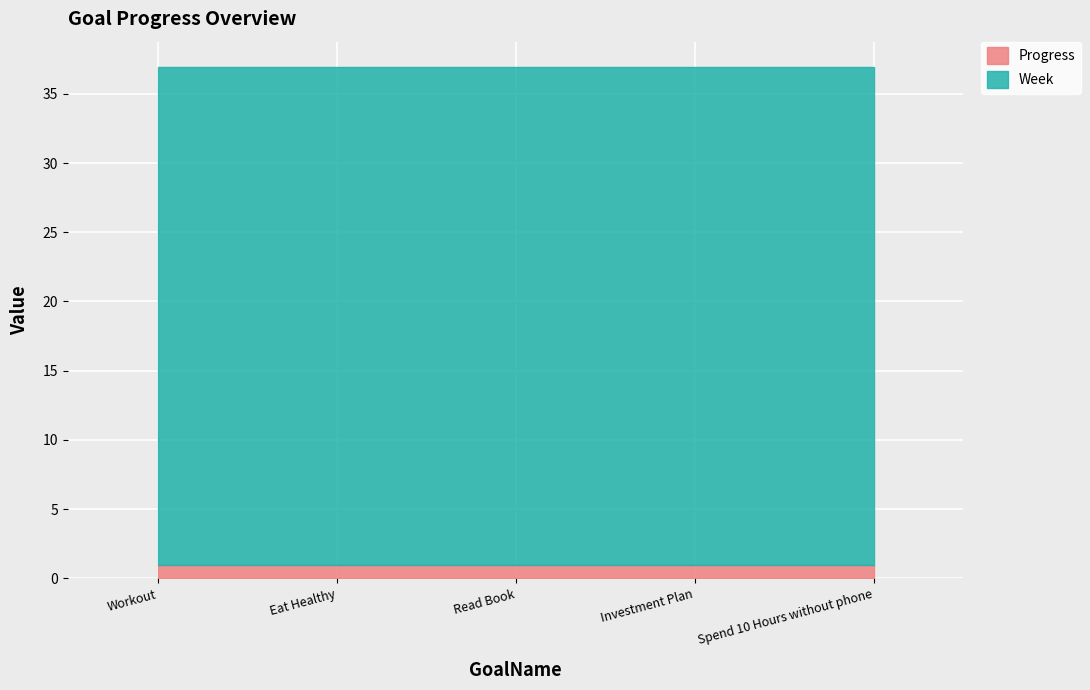

What is the value of the Progress point at the 4th from the left?

0.9